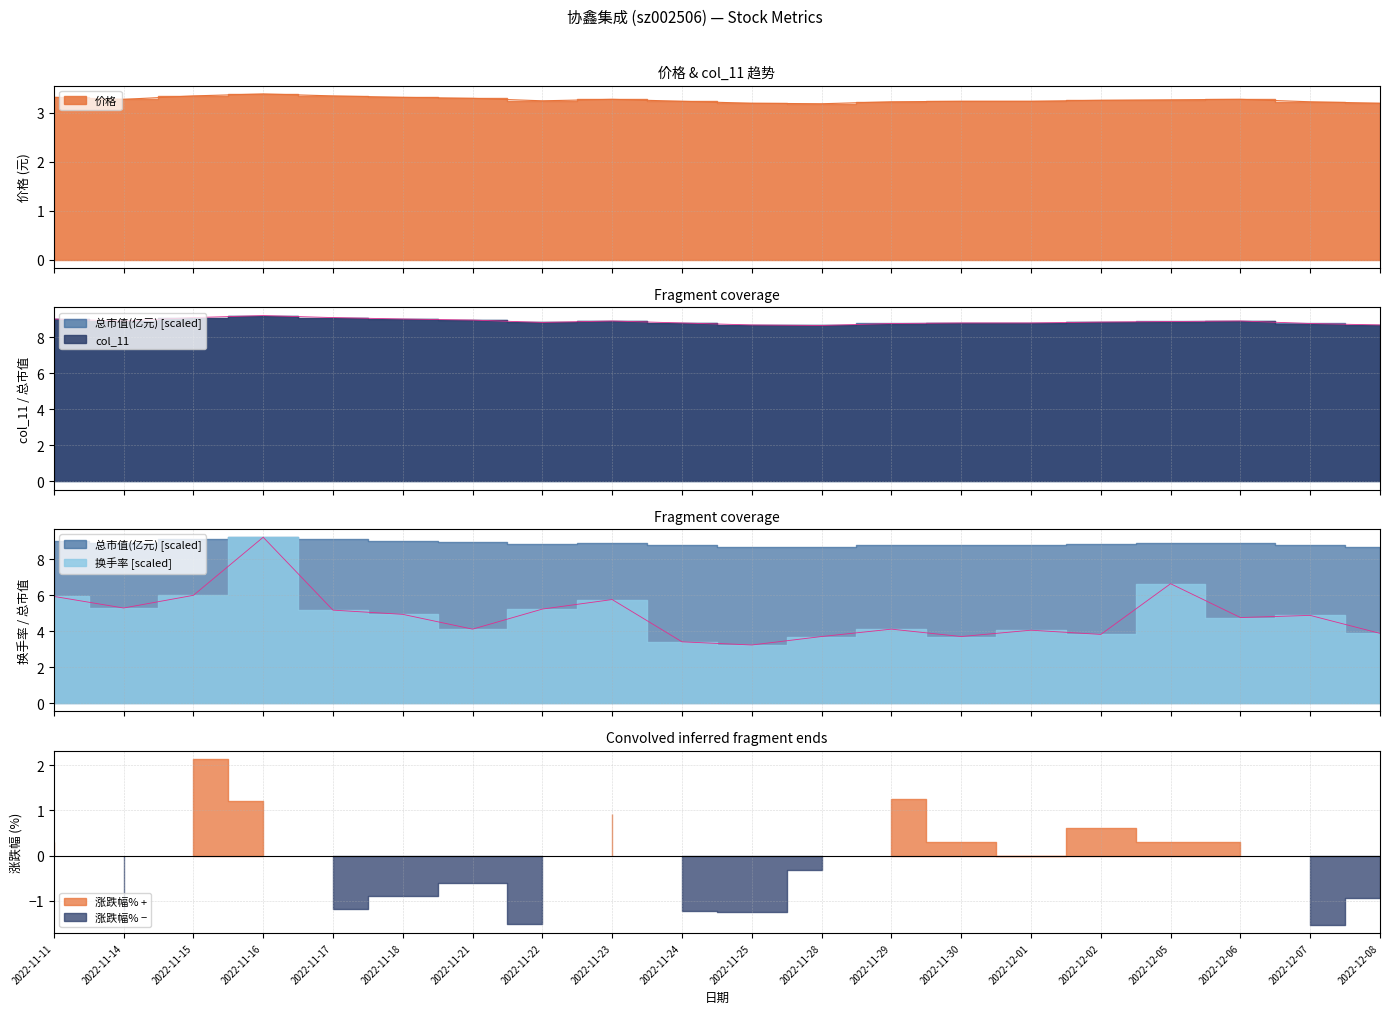

How many interior local peaks does the 换手率 series have?

6